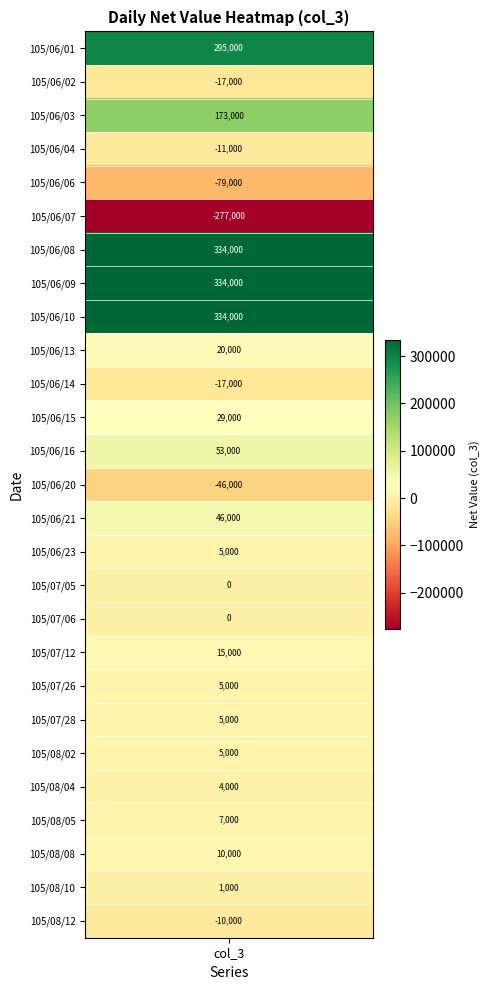

What is the maximum value shown in the chart?

334000